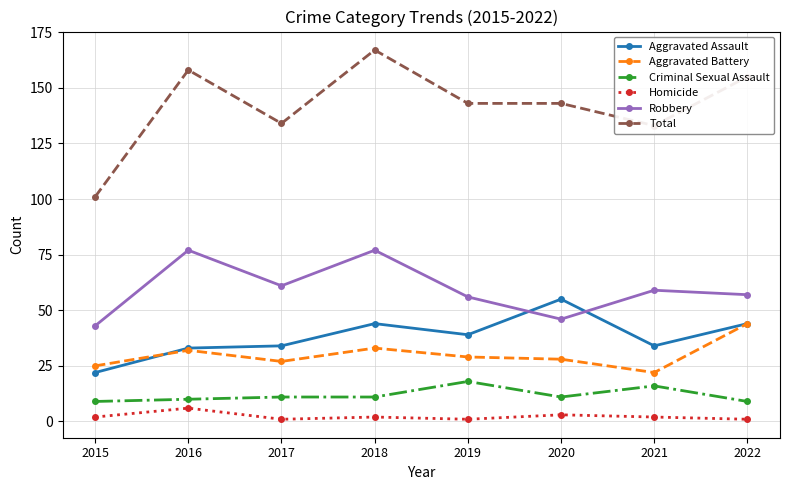

Which series has the largest range (max minus min)?

Total